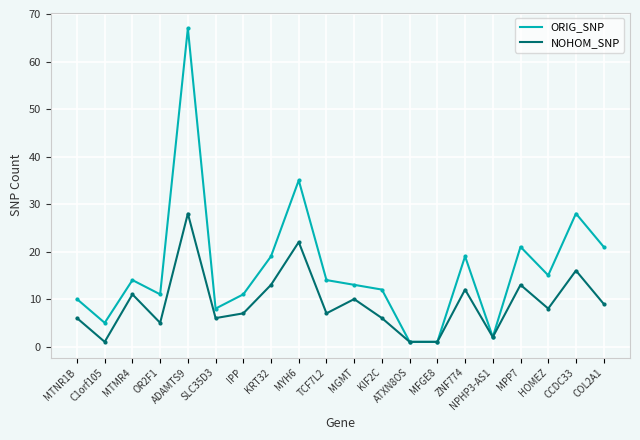

How many values in the NOHOM_SNP series are below 8?

10